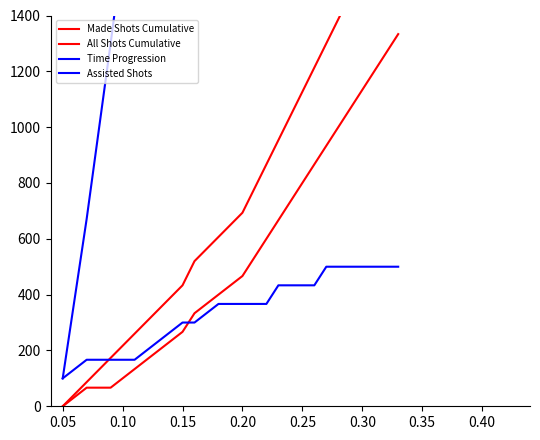

How many series are shown in this chart?

4